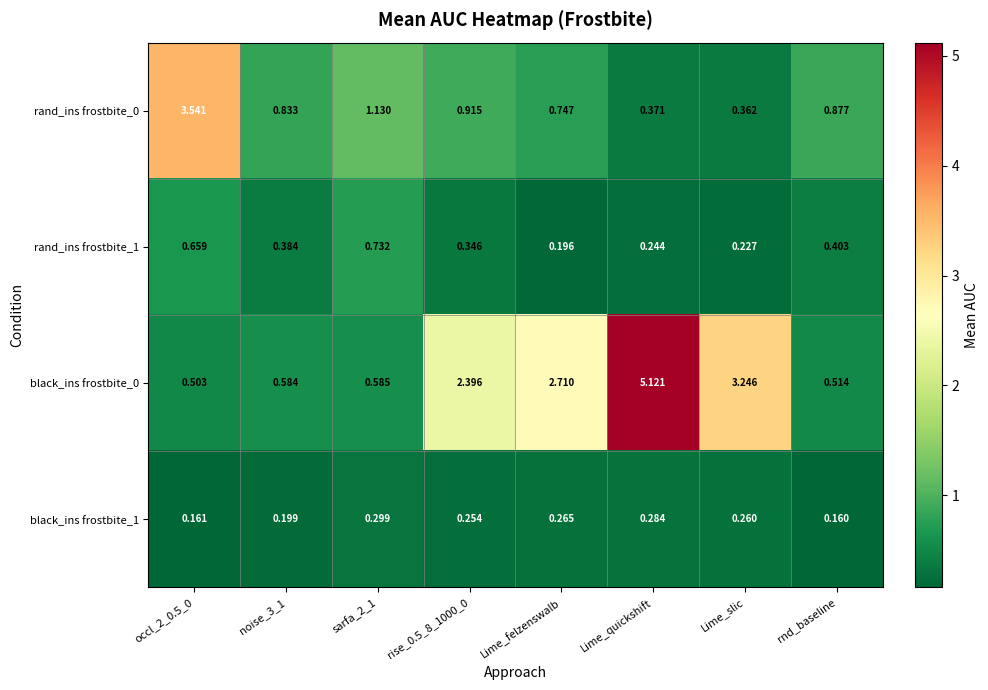

At which category is the sum across all series the highest?

Lime_quickshift